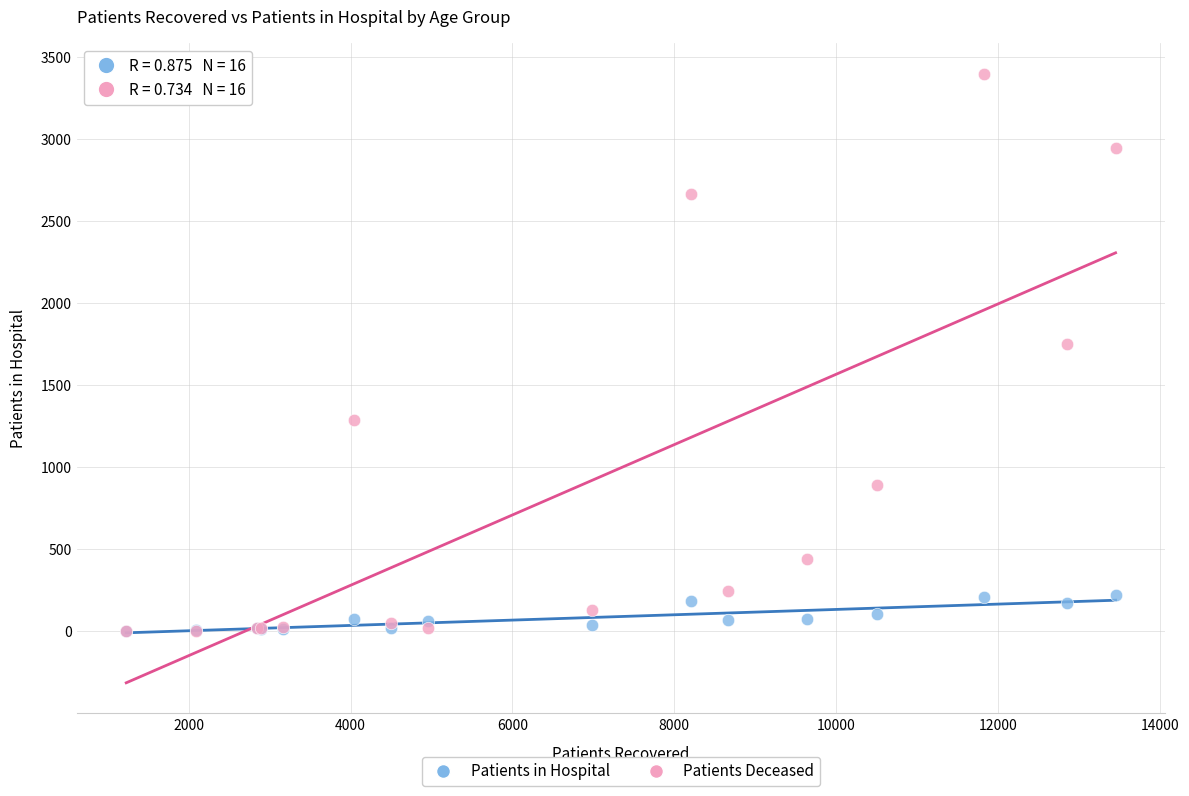

Across all series, what Y value is closest to 1700?

1754